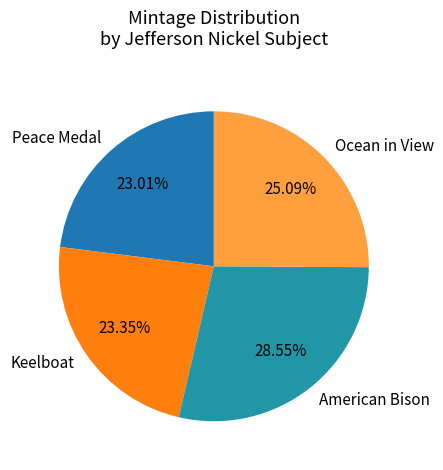

Is there any slice that represents more than half of the pie?

No